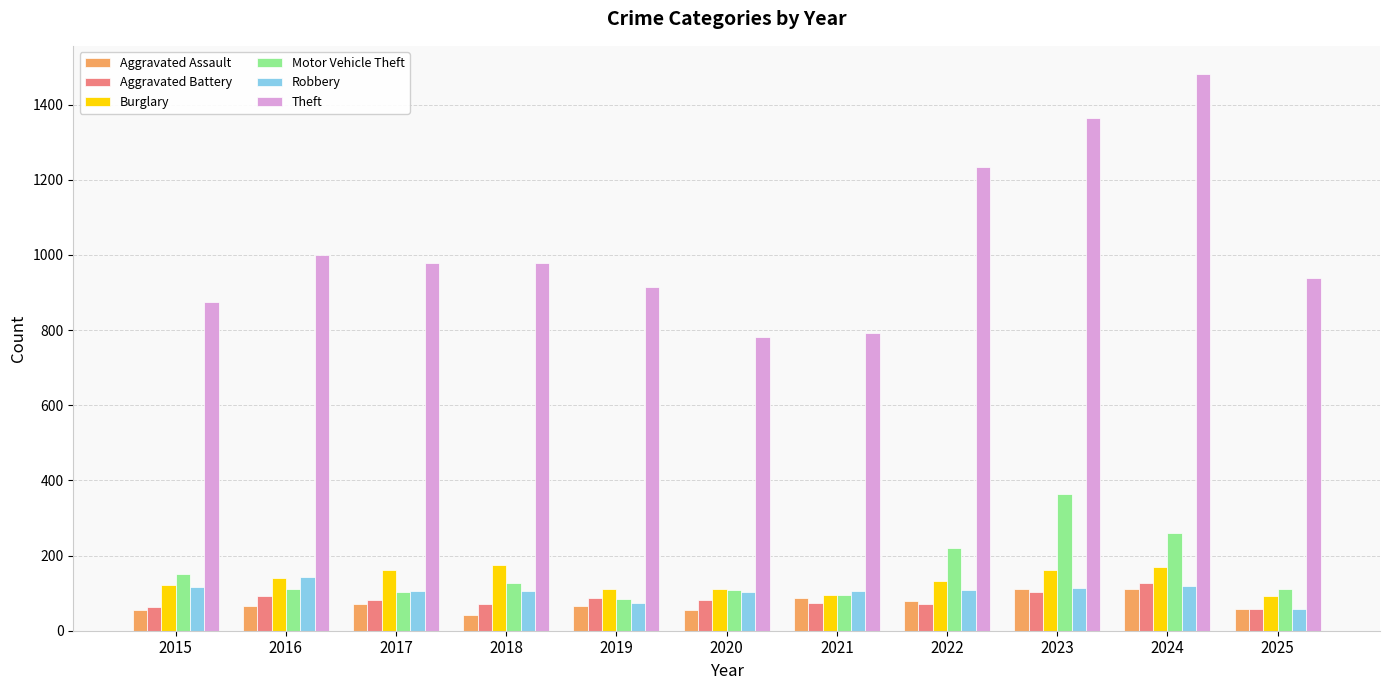

What is the spread (max minus min) of values at 2017?

907